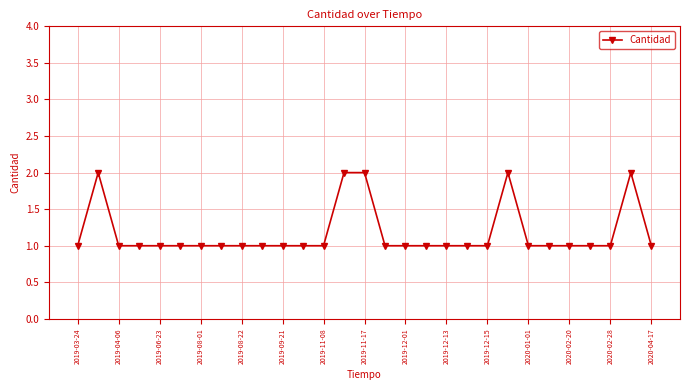

What is the sum of all values?

34